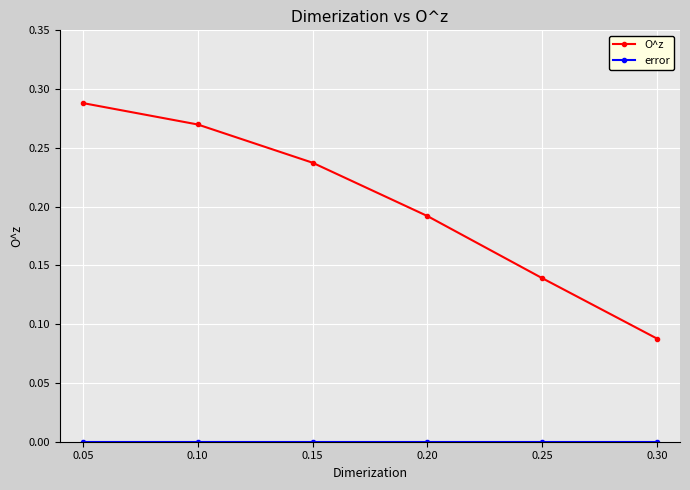

What is the sum of the O^z values at 0.25 and 0.05?

0.4